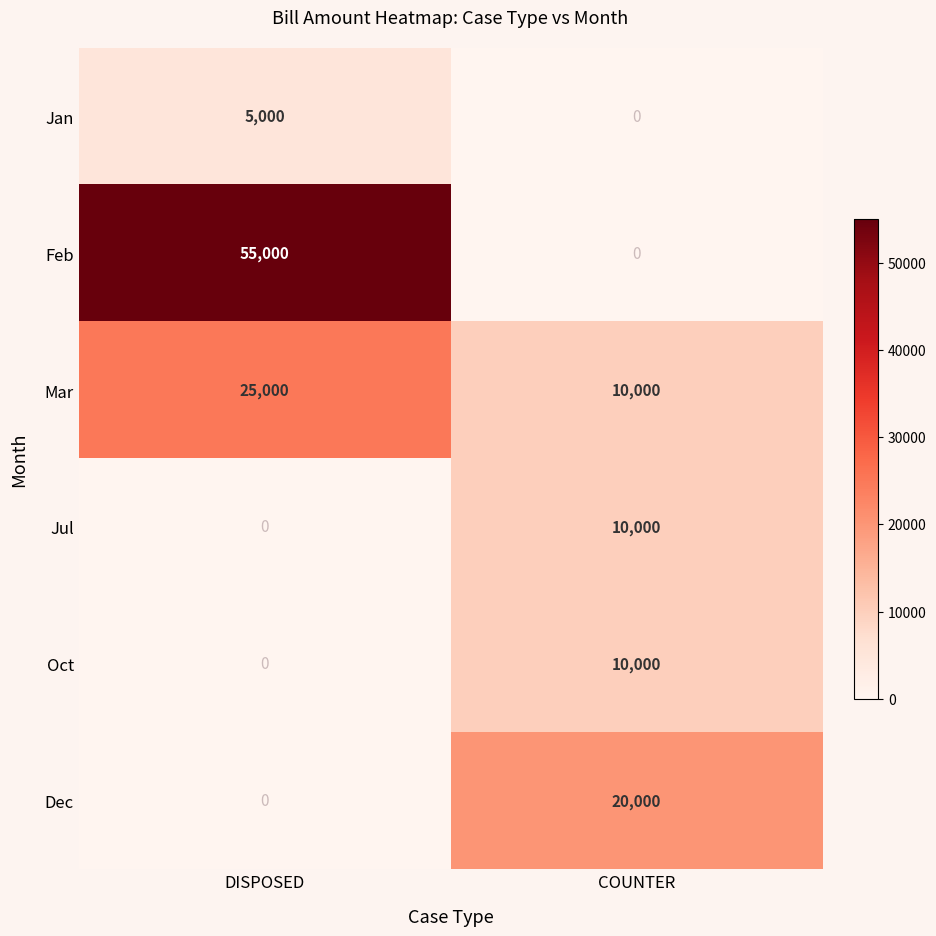

True or false: Mar has a value of 10000 at COUNTER.

True